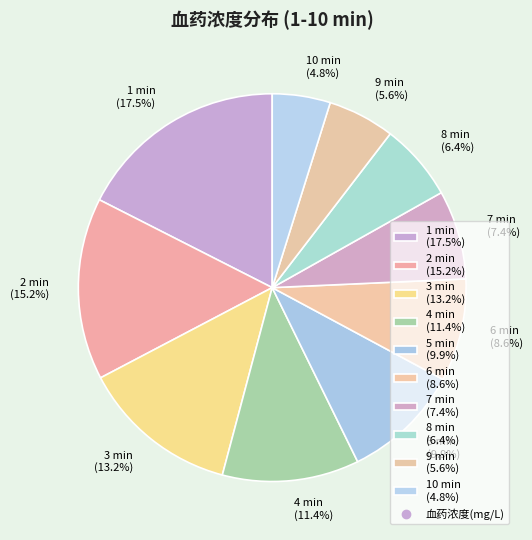

What percentage is the 8 min slice, to the nearest percent?

6%